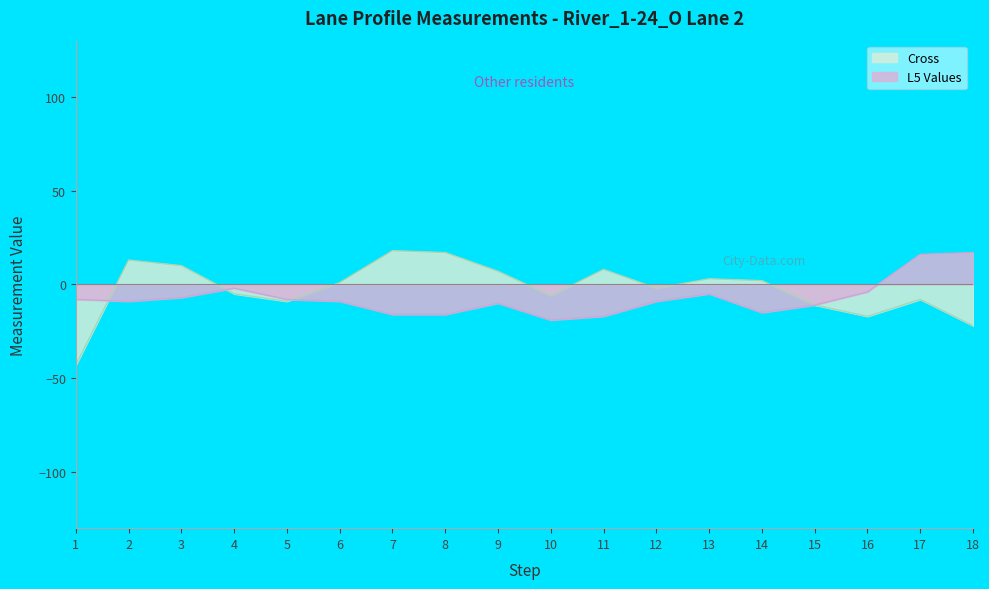

How many distinct data groups are displayed?

1